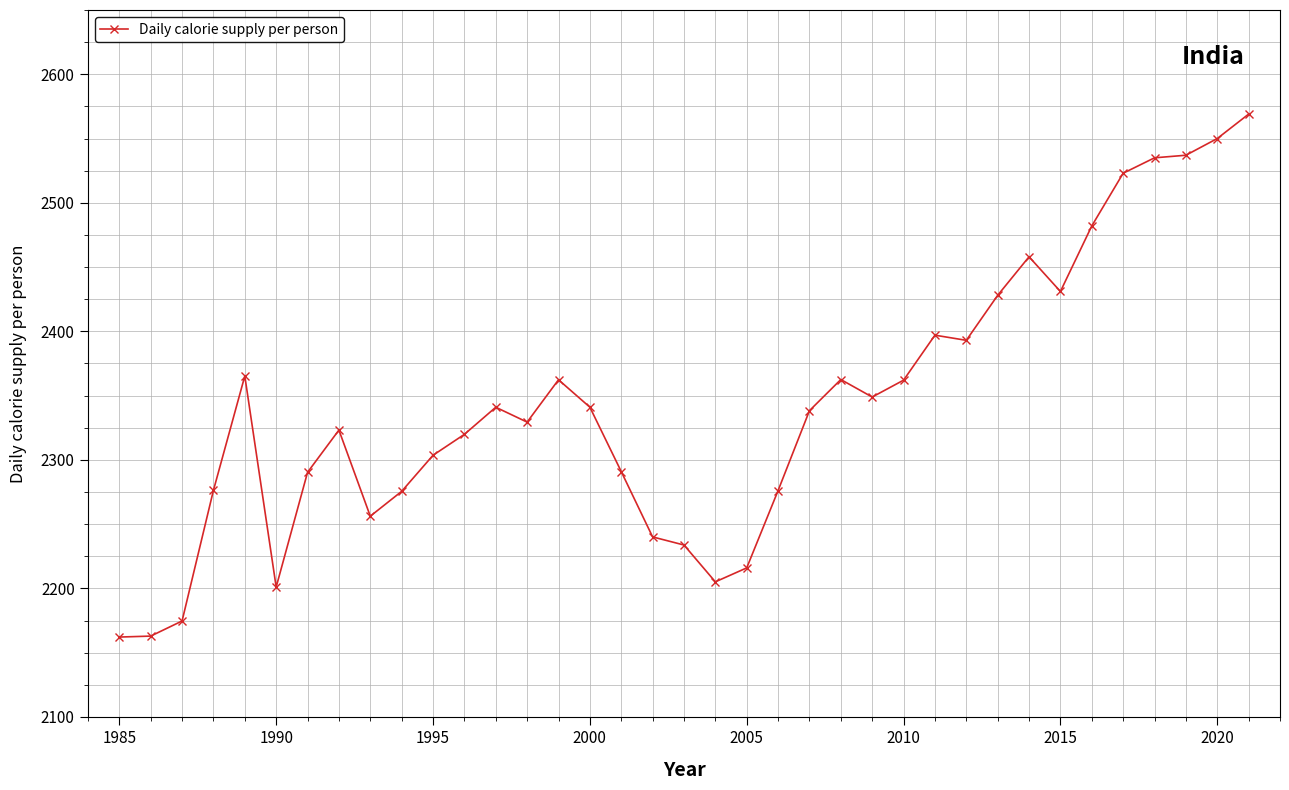

How many values exceed 2338?

19